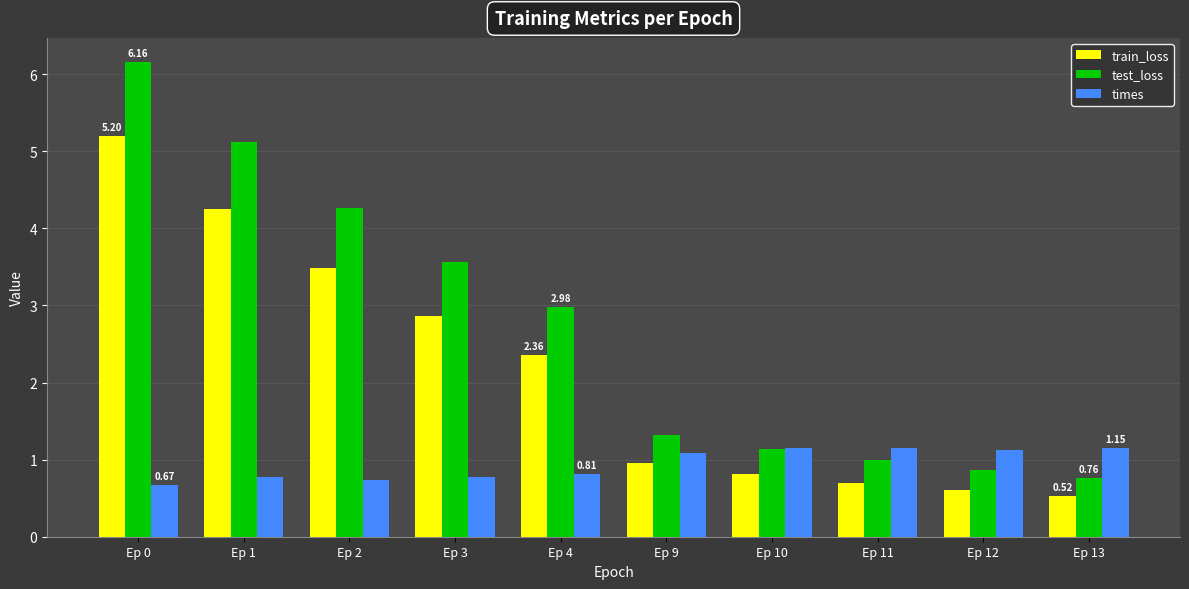

Is it true that test_loss equals 0.9 at Ep 12?

True